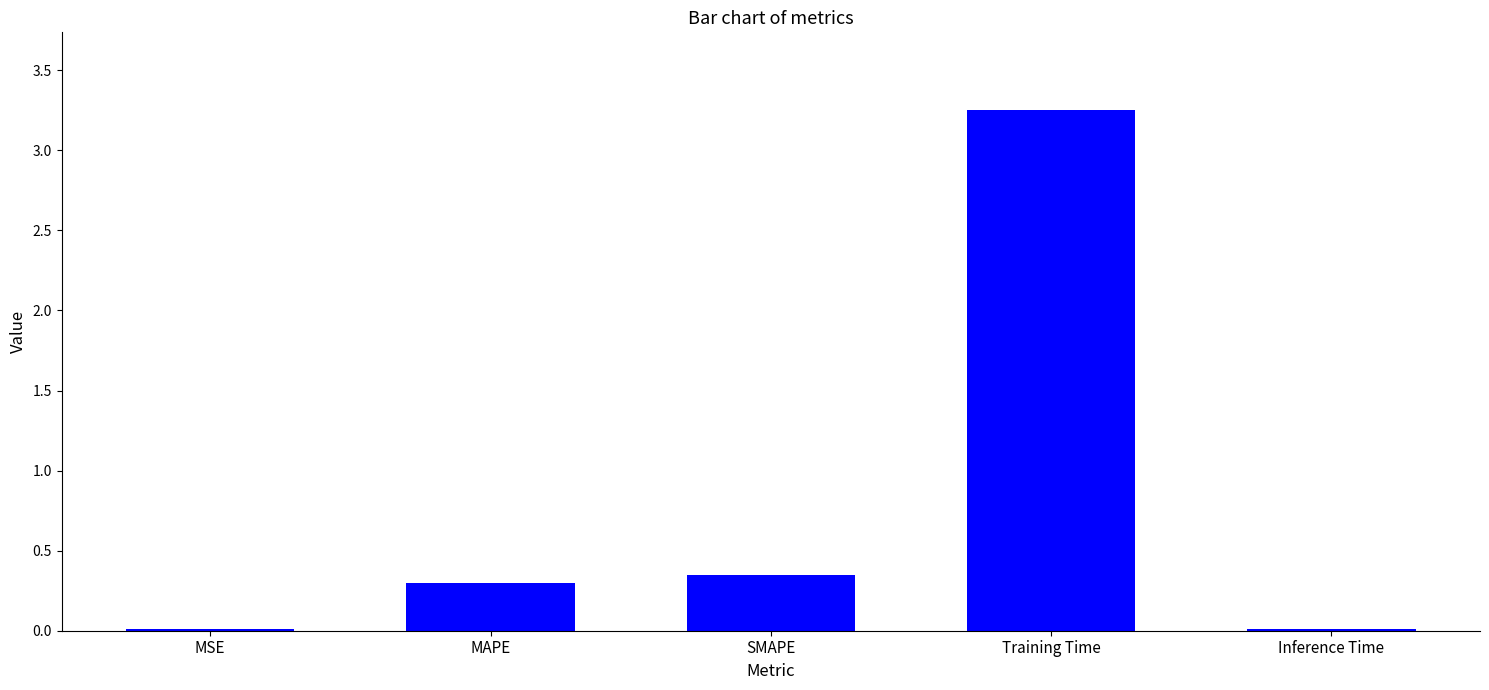

At which category does the chart reach its peak across all series?

Training Time